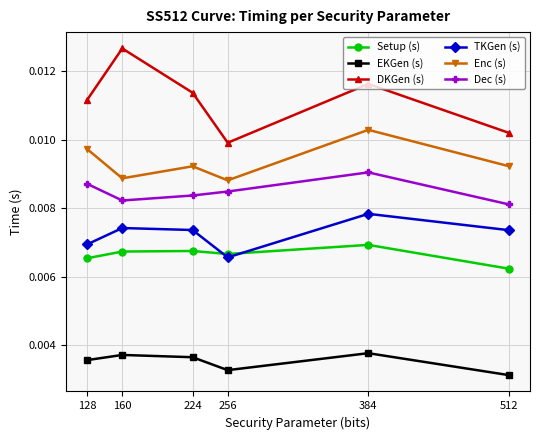

True or false: Setup (s) and EKGen (s) intersect in this chart.

False